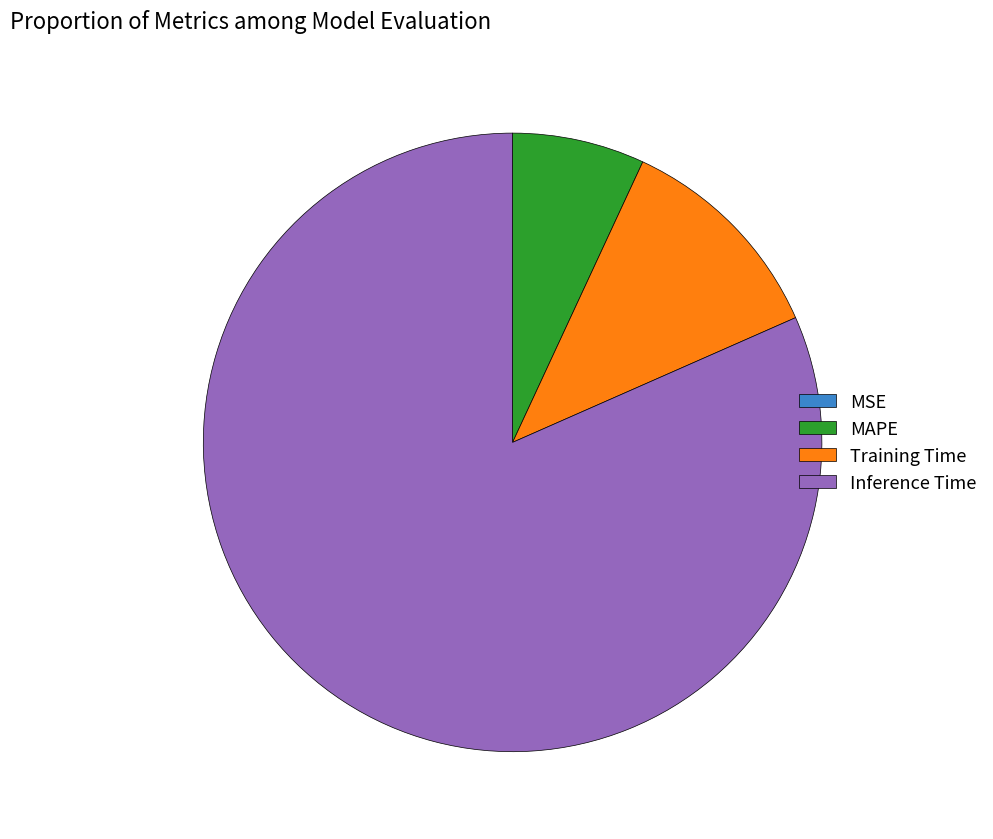

Is the sum of Training Time and MAPE greater than half?

No